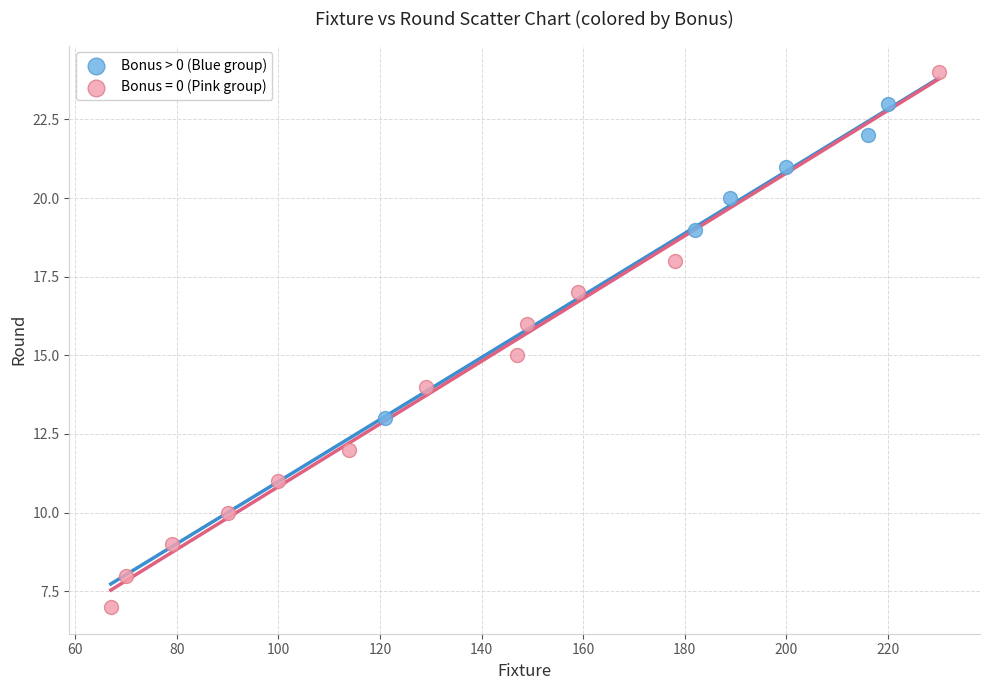

Which series contains the lowest Y value?

Bonus = 0 (Pink group)